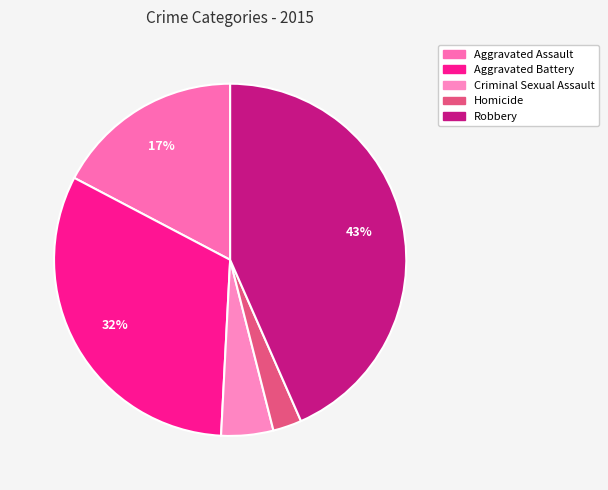

How many segments does this pie chart have?

5